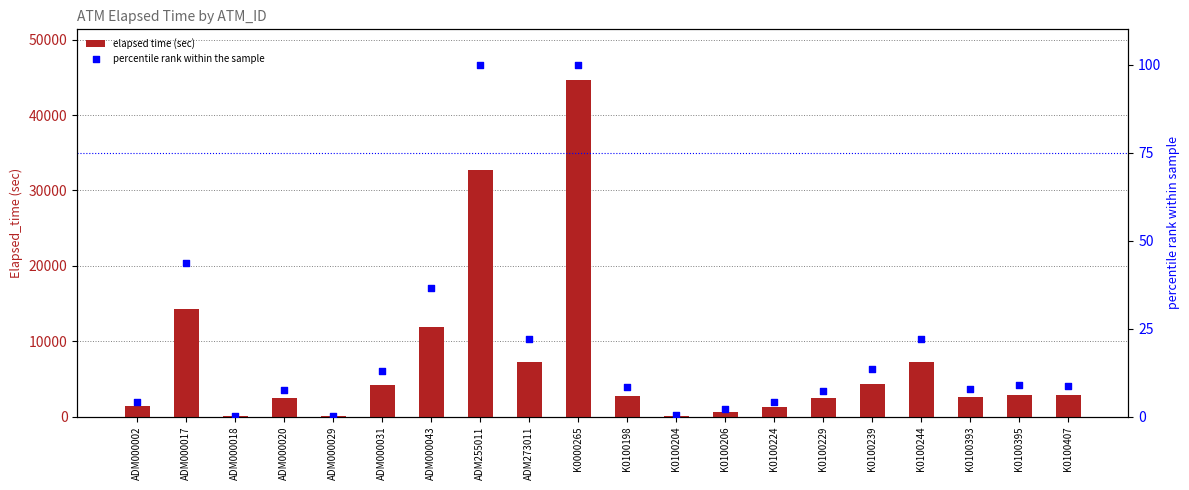

At which category is the sum across all series the highest?

K0000265